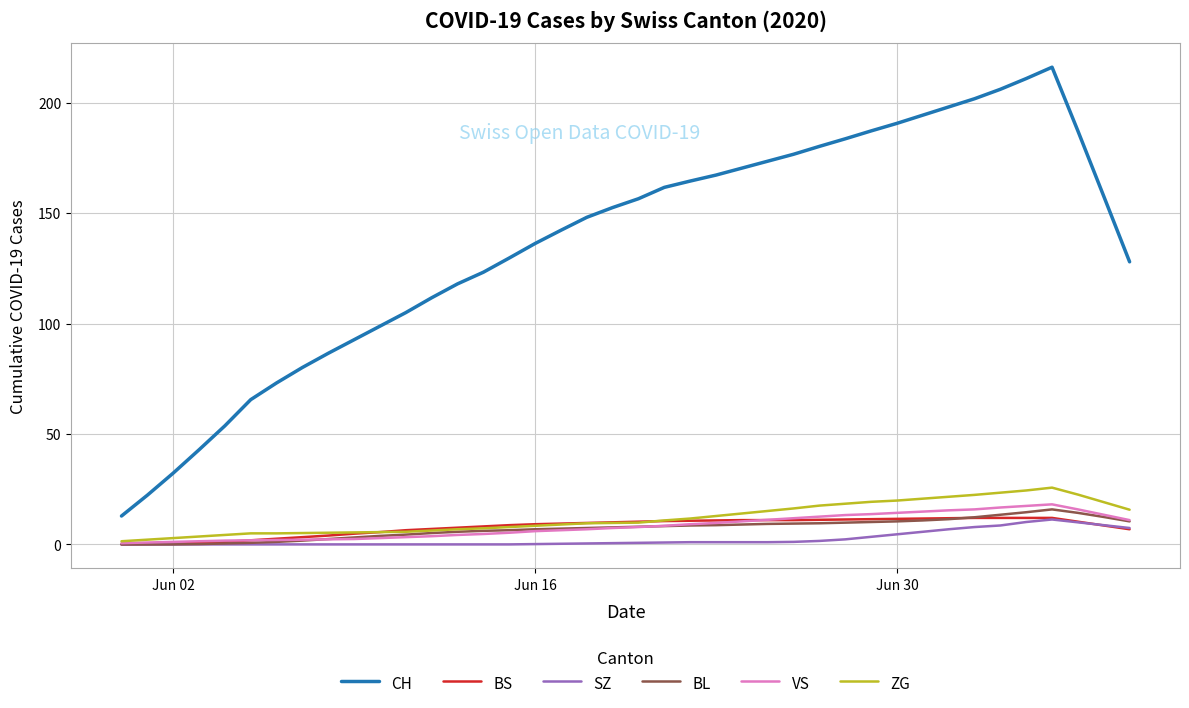

True or false: CH and VS cross at least once.

False